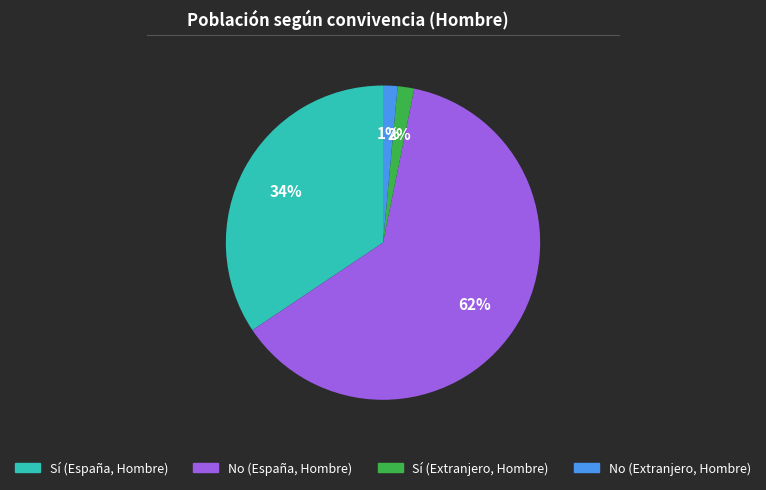

Between Sí (España, Hombre) and Sí (Extranjero, Hombre), which is larger?

Sí (España, Hombre)